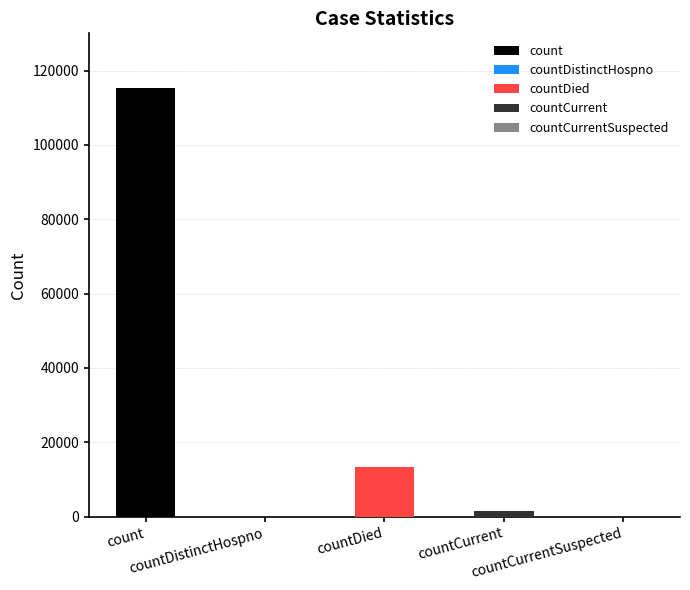

What position from the right is countCurrent?

2